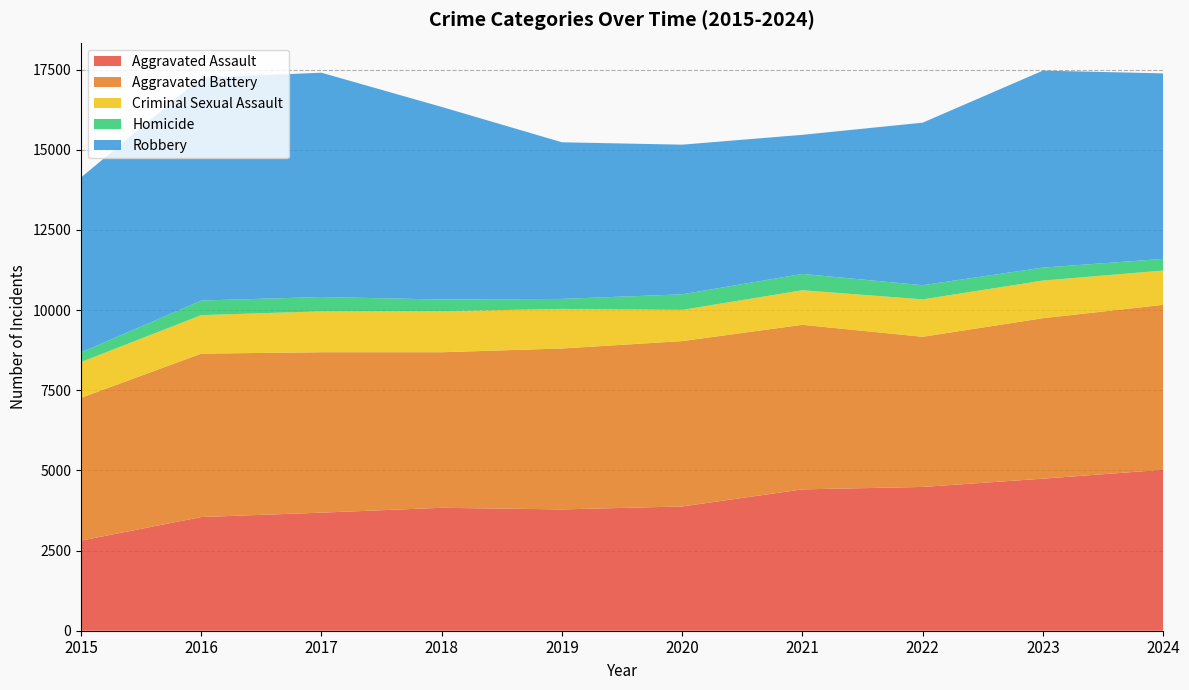

Reading left to right, what are all the values shown in this chart?

Aggravated Assault: 2811	3546	3683	3835	3784	3876	4409	4485	4743	5020
Aggravated Battery: 4453	5098	5004	4852	5020	5159	5134	4684	5006	5146
Criminal Sexual Assault: 1117	1200	1276	1282	1234	973	1078	1167	1173	1069
Homicide: 301	456	447	363	312	486	509	442	405	364
Robbery: 5458	6953	6996	6007	4886	4668	4339	5070	6144	5787